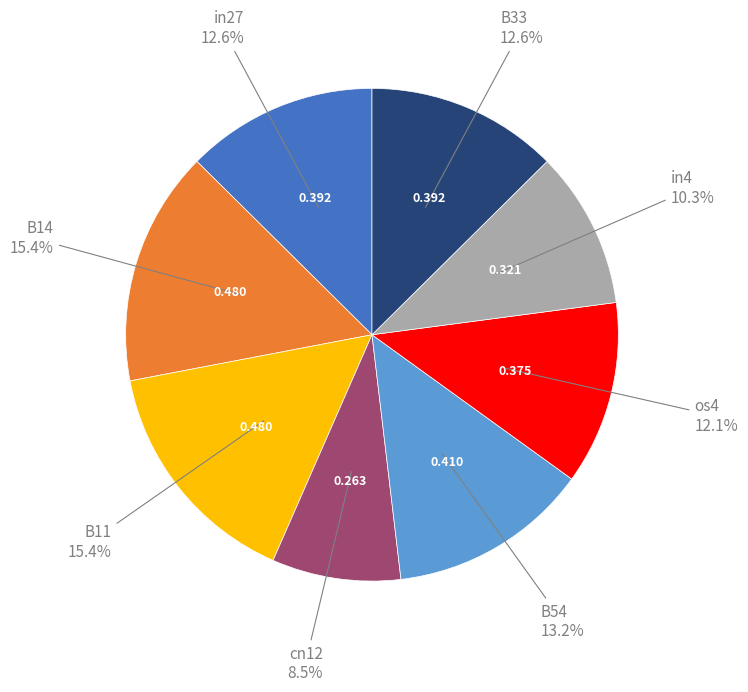

Is there a majority slice in this chart?

No